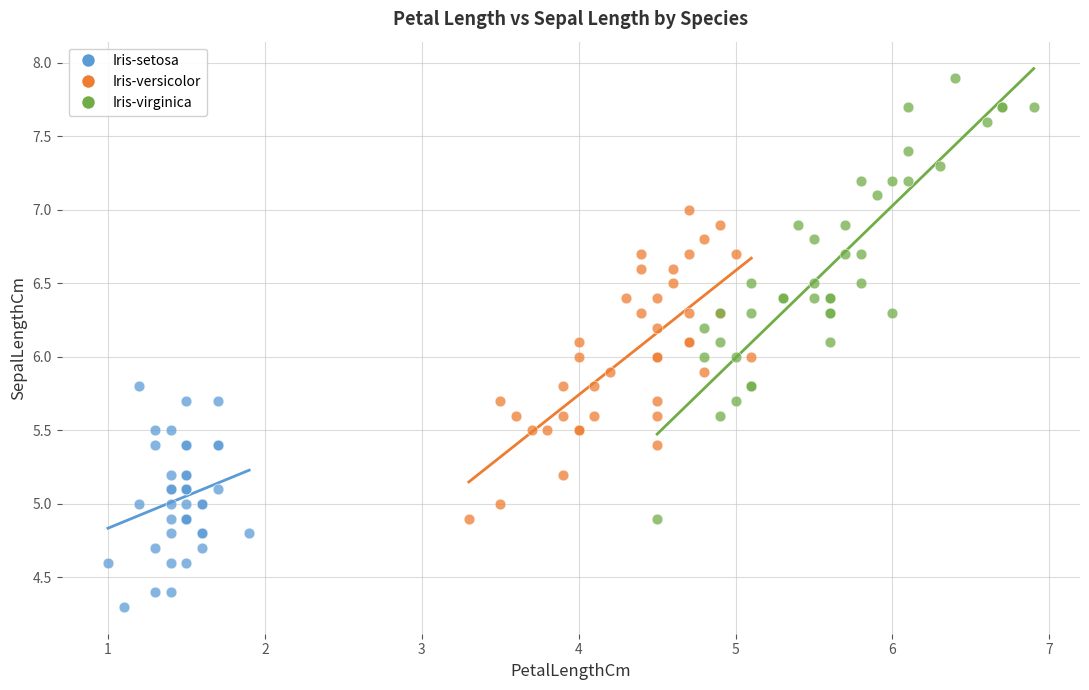

Which series has the widest spread of Y values?

Iris-virginica